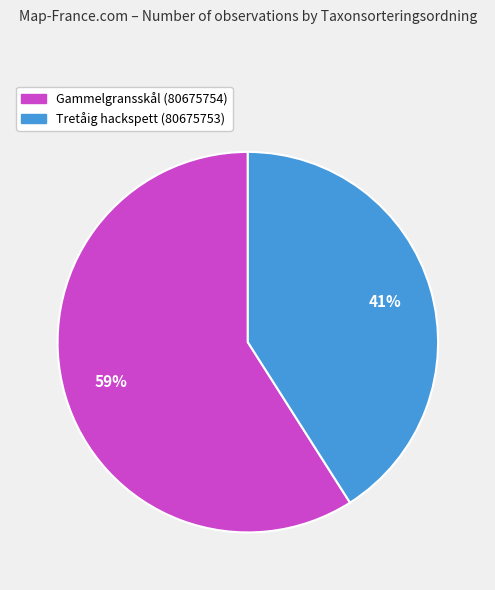

Does any single category account for the majority?

Yes